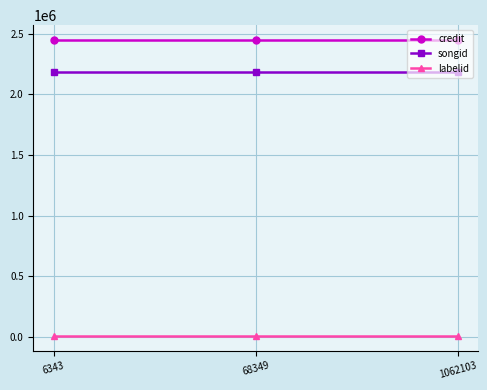

What is the sum of all songid values?

6562302